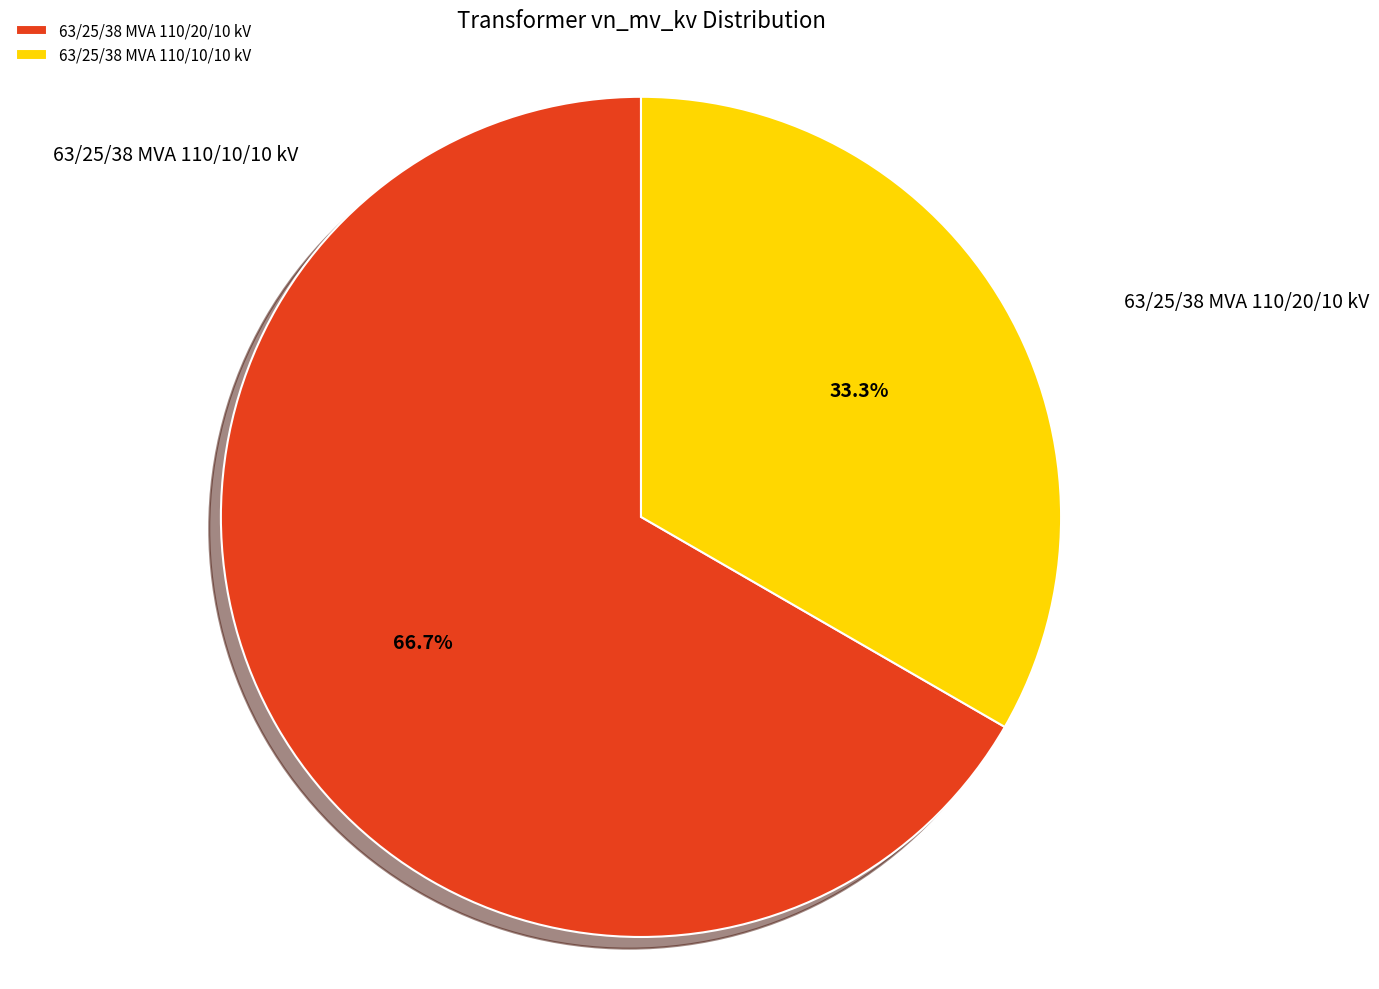

How many slices are in this pie chart?

2